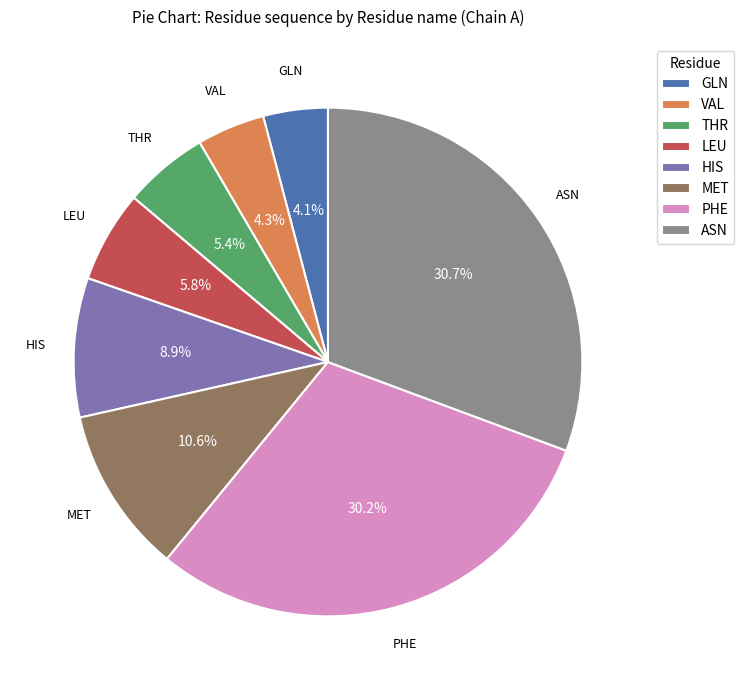

Does GLN represent more than half of the total?

No